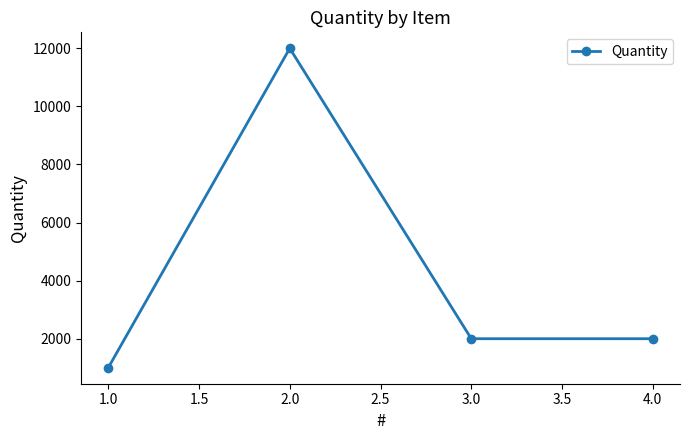

True or false: the data has more than 1 interior local peaks.

False